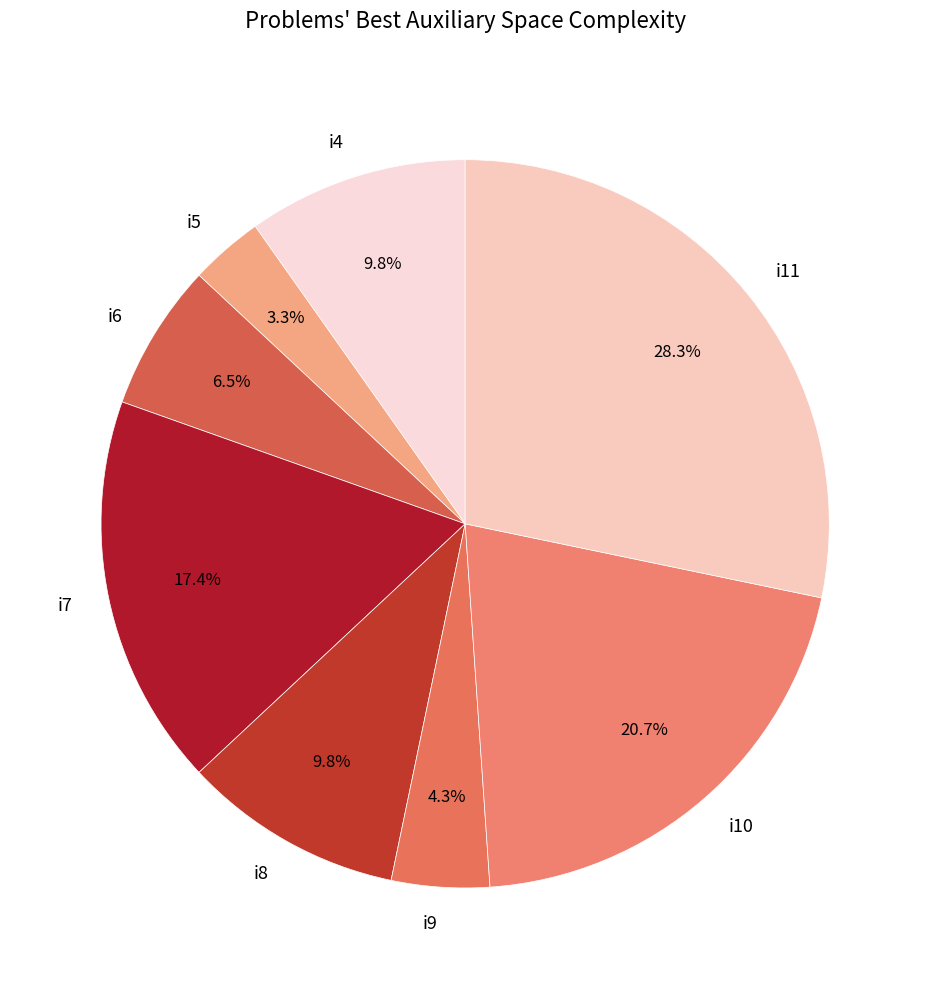

The i5 slice represents 3% of the pie. True or false?

True